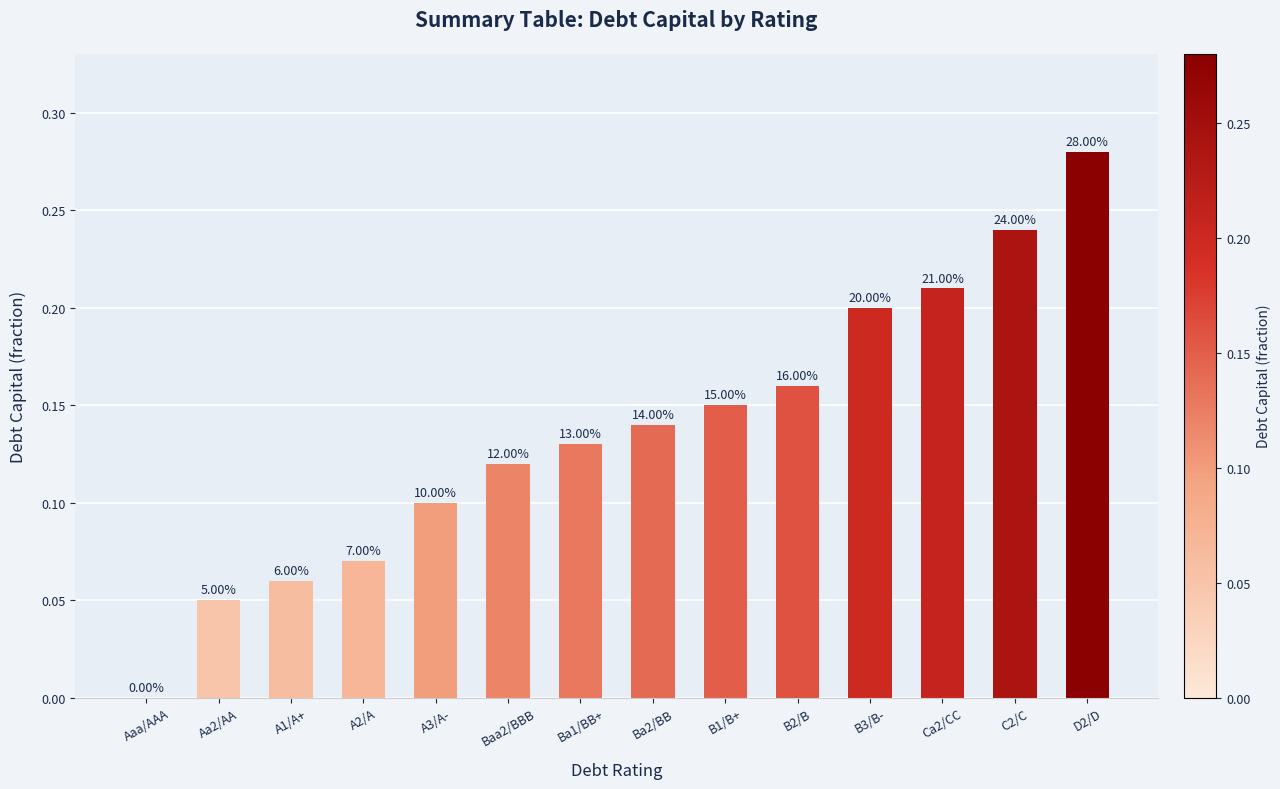

Reading left to right, transcribe all the data shown in this chart.

Aaa/AAA=0.0	Aa2/AA=0.1	A1/A+=0.1	A2/A=0.1	A3/A-=0.1	Baa2/BBB=0.1	Ba1/BB+=0.1	Ba2/BB=0.1	B1/B+=0.1	B2/B=0.2	B3/B-=0.2	Ca2/CC=0.2	C2/C=0.2	D2/D=0.3